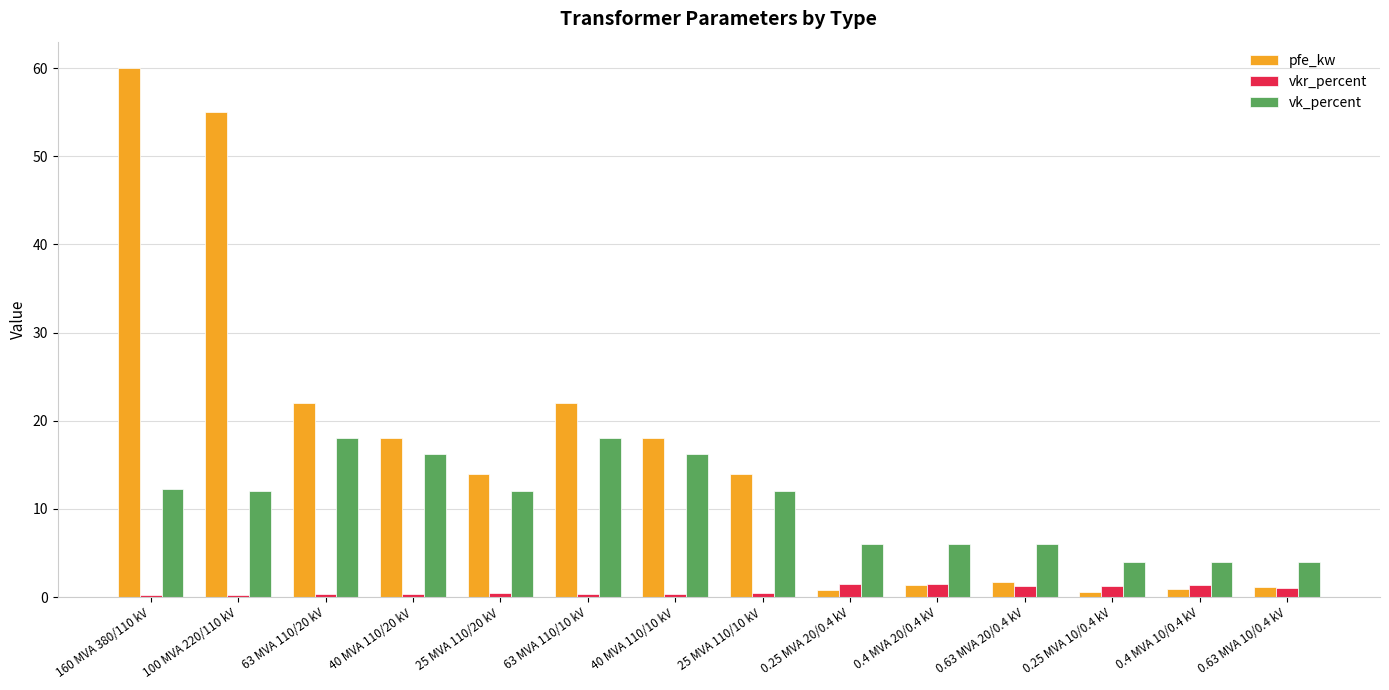

How many groups of bars are there?

14